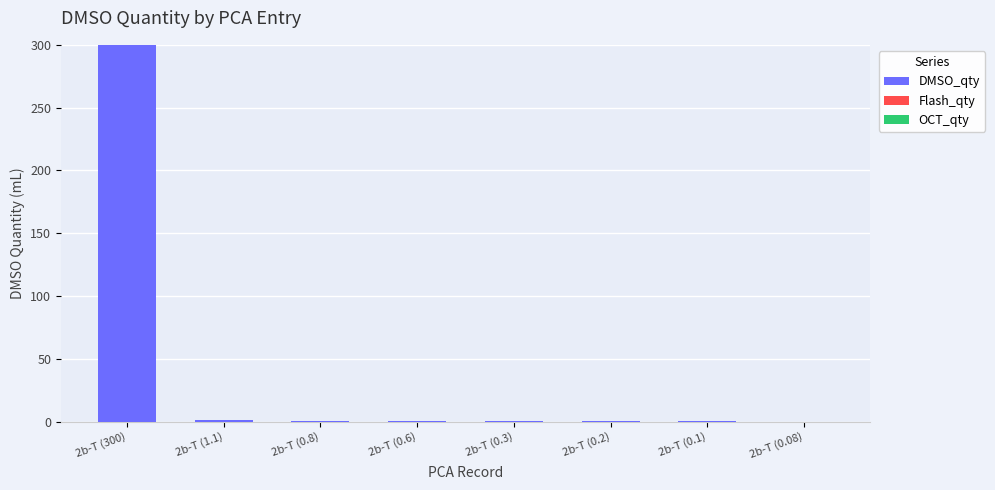

What is the greatest value displayed?

300.0